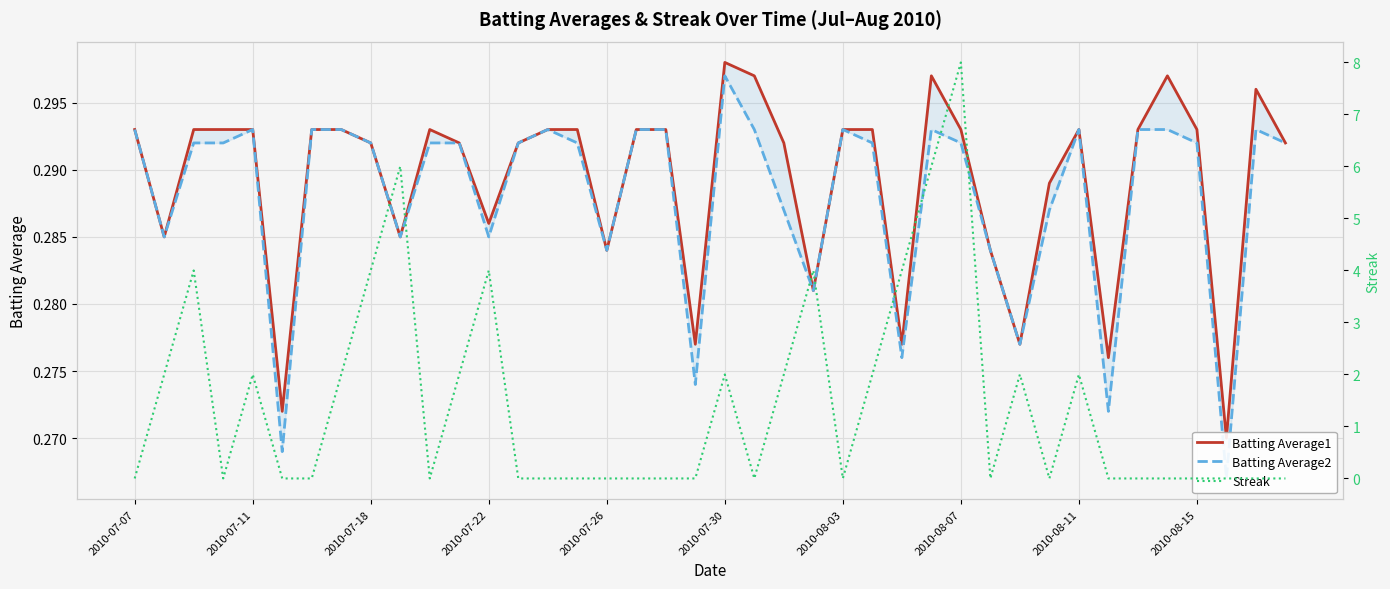

What are all the series names shown in the legend?

Batting Average1, Batting Average2, Streak